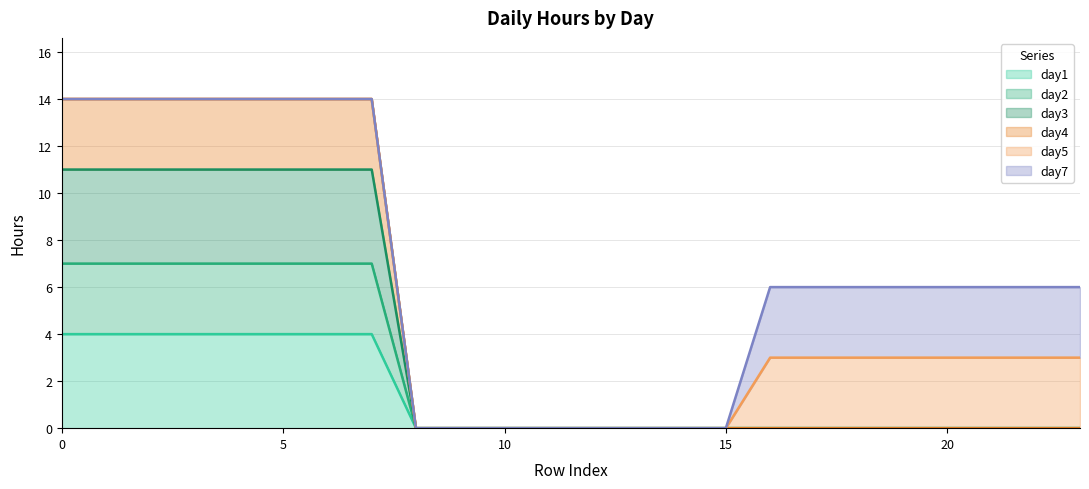

At how many categories does at least one series exceed 6?

8